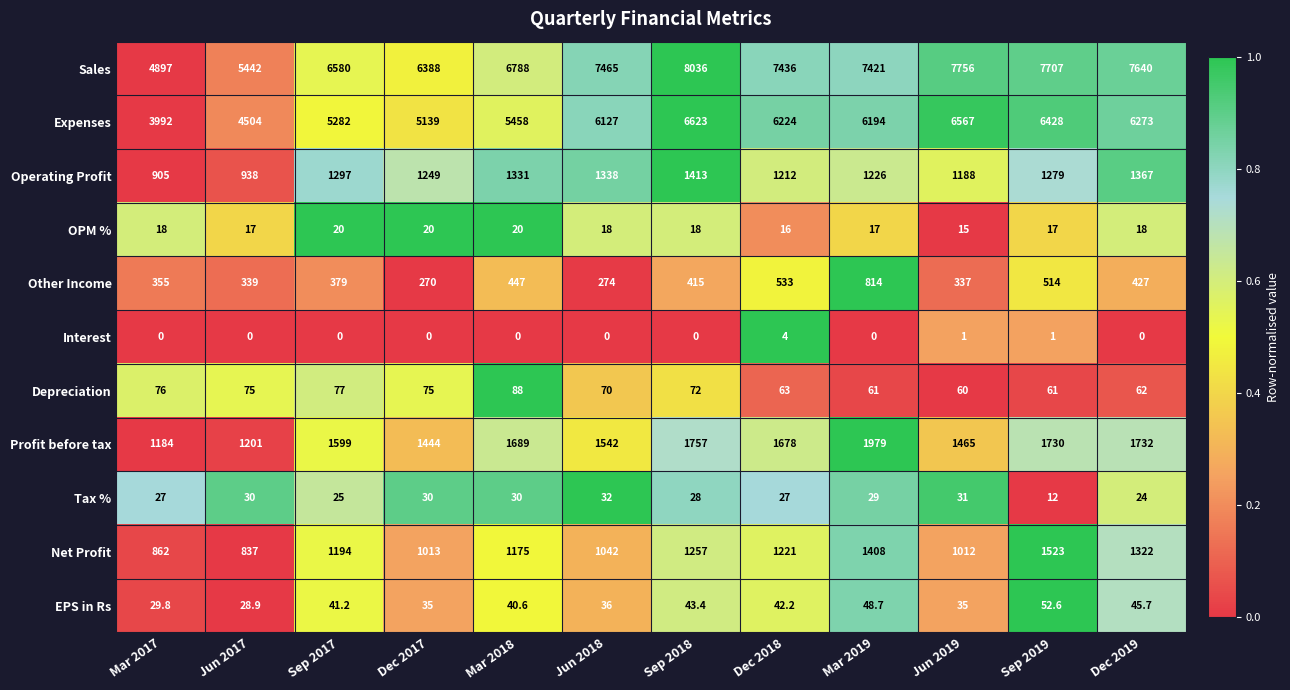

Is it true that Interest equals 0.0 at Sep 2017?

True